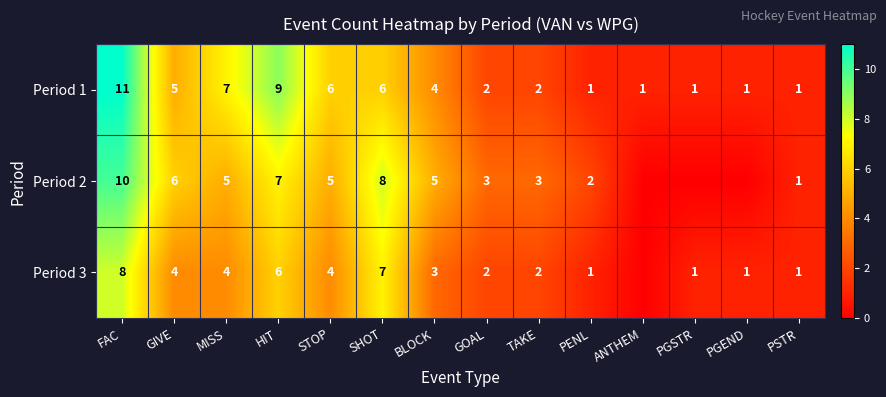

Is the value of Period 2 at MISS greater than the value of Period 1 at PENL?

Yes